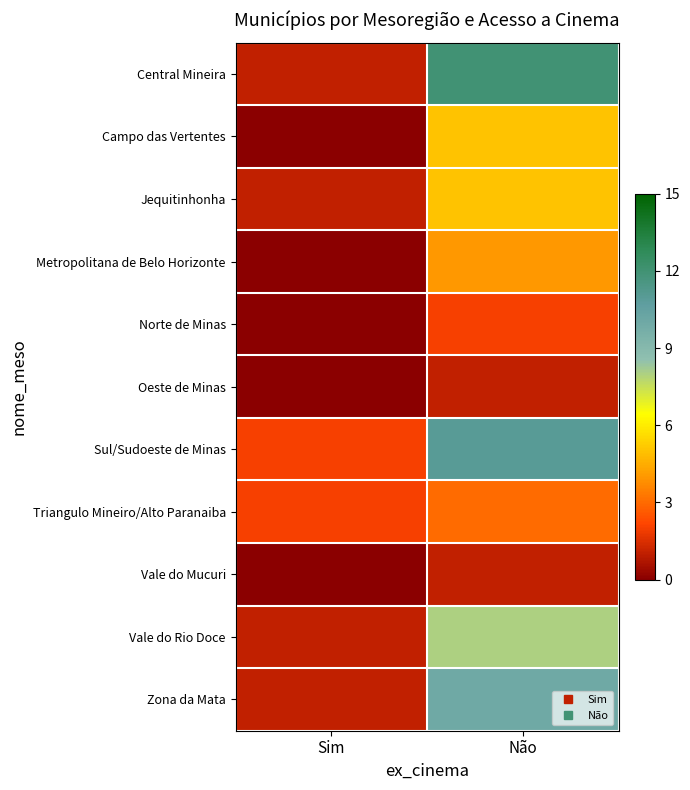

Reading left to right, transcribe all the data shown in this chart.

Central Mineira: Sim=1	Não=12
Campo das Vertentes: Sim=0	Não=5
Jequitinhonha: Sim=1	Não=5
Metropolitana de Belo Horizonte: Sim=0	Não=4
Norte de Minas: Sim=0	Não=2
Oeste de Minas: Sim=0	Não=1
Sul/Sudoeste de Minas: Sim=2	Não=11
Triangulo Mineiro/Alto Paranaiba: Sim=2	Não=3
Vale do Mucuri: Sim=0	Não=1
Vale do Rio Doce: Sim=1	Não=8
Zona da Mata: Sim=1	Não=10